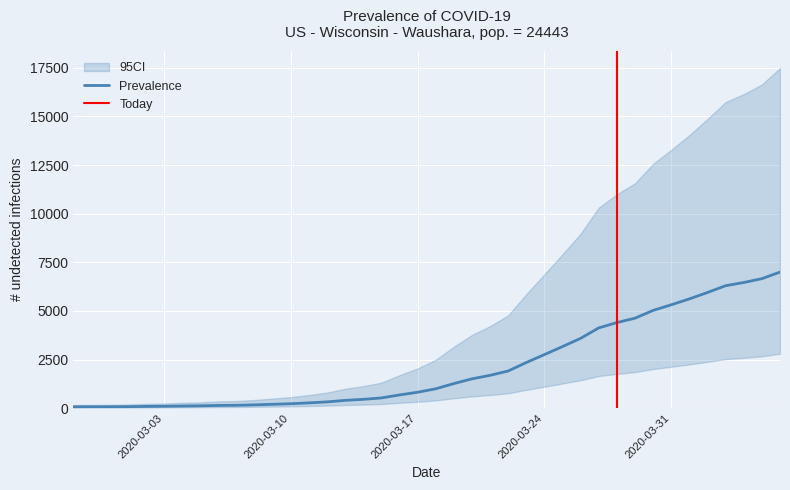

Reading left to right, what are all the values shown in this chart?

64	68	69	76	87	95	108	119	138	146	167	197	226	269	320	398	452	523	677	816	993	1261	1505	1686	1908	2344	2752	3165	3589	4125	4399	4625	5025	5314	5617	5947	6295	6460	6657	6995